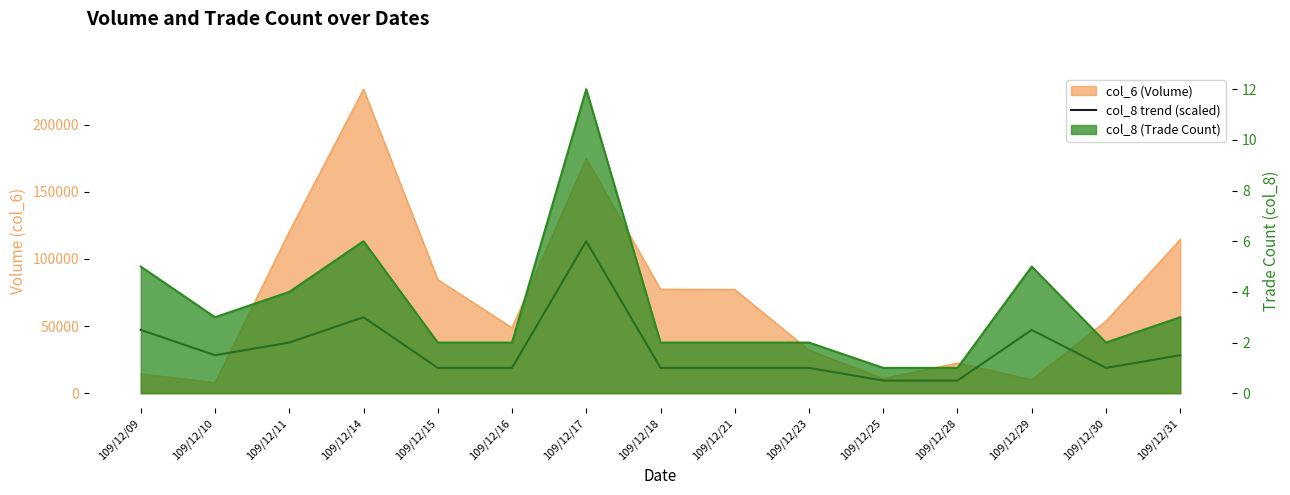

At which category does the data reach its first local peak?

109/12/14